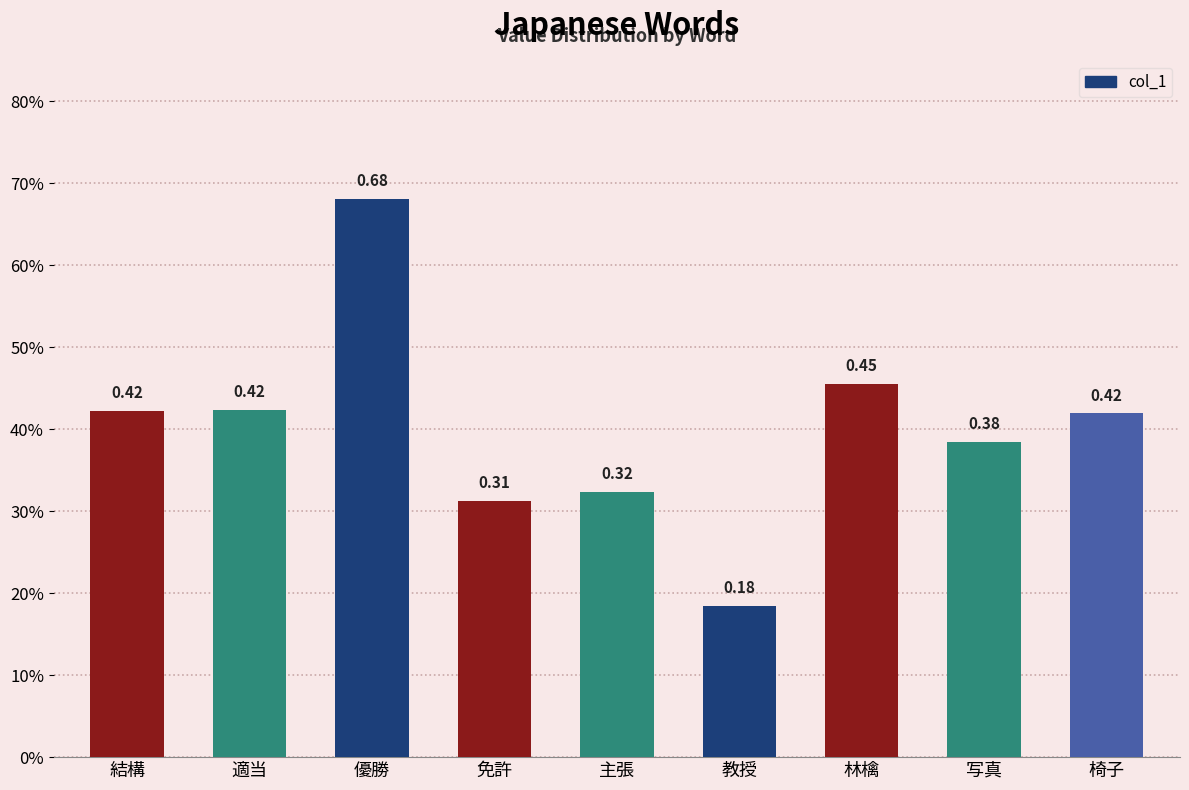

What position from the right is 主張?

5